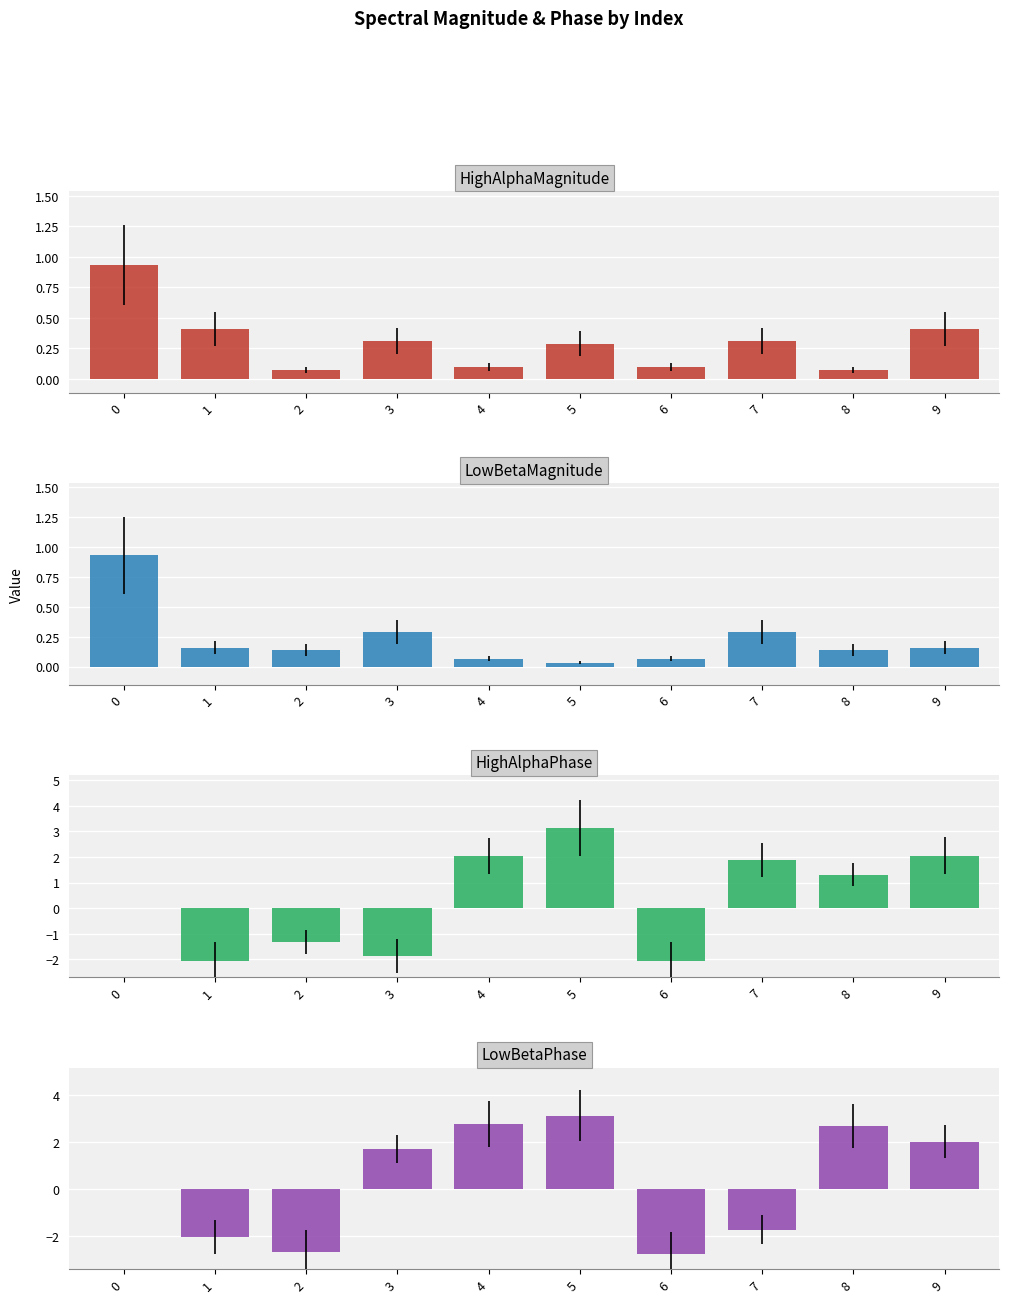

Reading left to right, list all the values displayed in this chart.

HighAlphaMagnitude: 0.9	0.4	0.1	0.3	0.1	0.3	0.1	0.3	0.1	0.4
LowBetaMagnitude: 0.9	0.2	0.1	0.3	0.1	0.0	0.1	0.3	0.1	0.2
HighAlphaPhase: 0.0	-2.1	-1.3	-1.9	2.0	3.1	-2.0	1.9	1.3	2.1
LowBetaPhase: 0.0	-2.0	-2.7	1.7	2.8	3.1	-2.8	-1.7	2.7	2.0